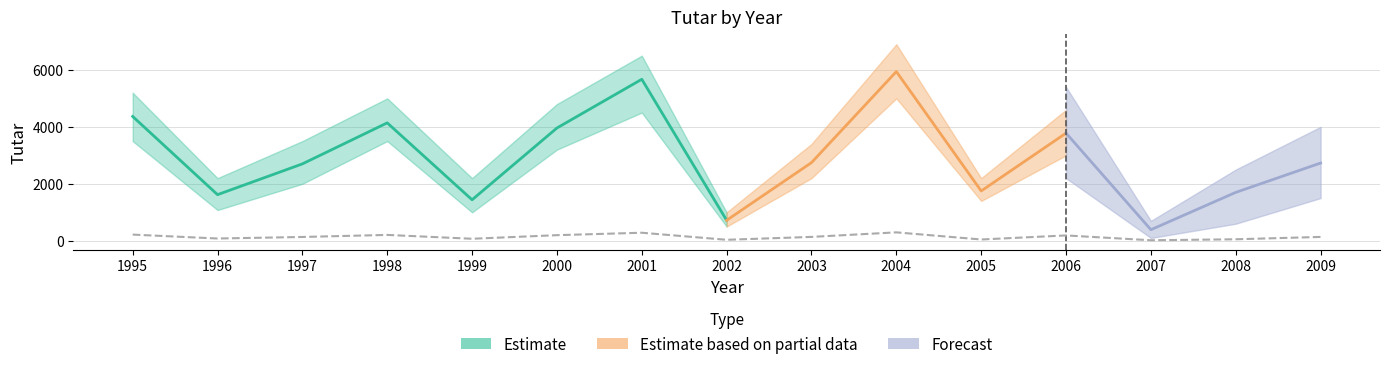

The value of Estimate at 1999 is 1440. True or false?

True